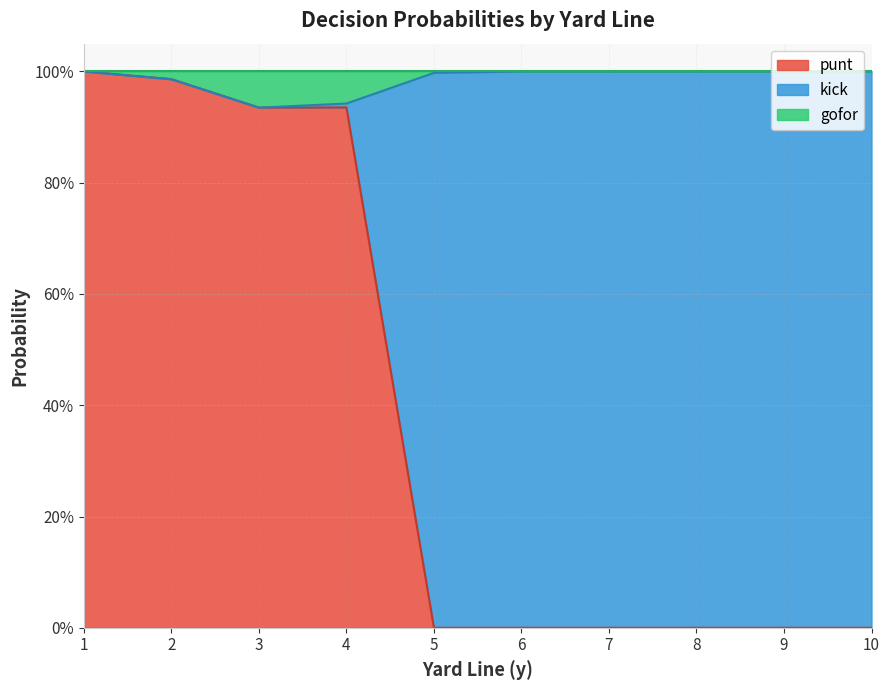

Is it true that kick equals 0.0 at 2?

True